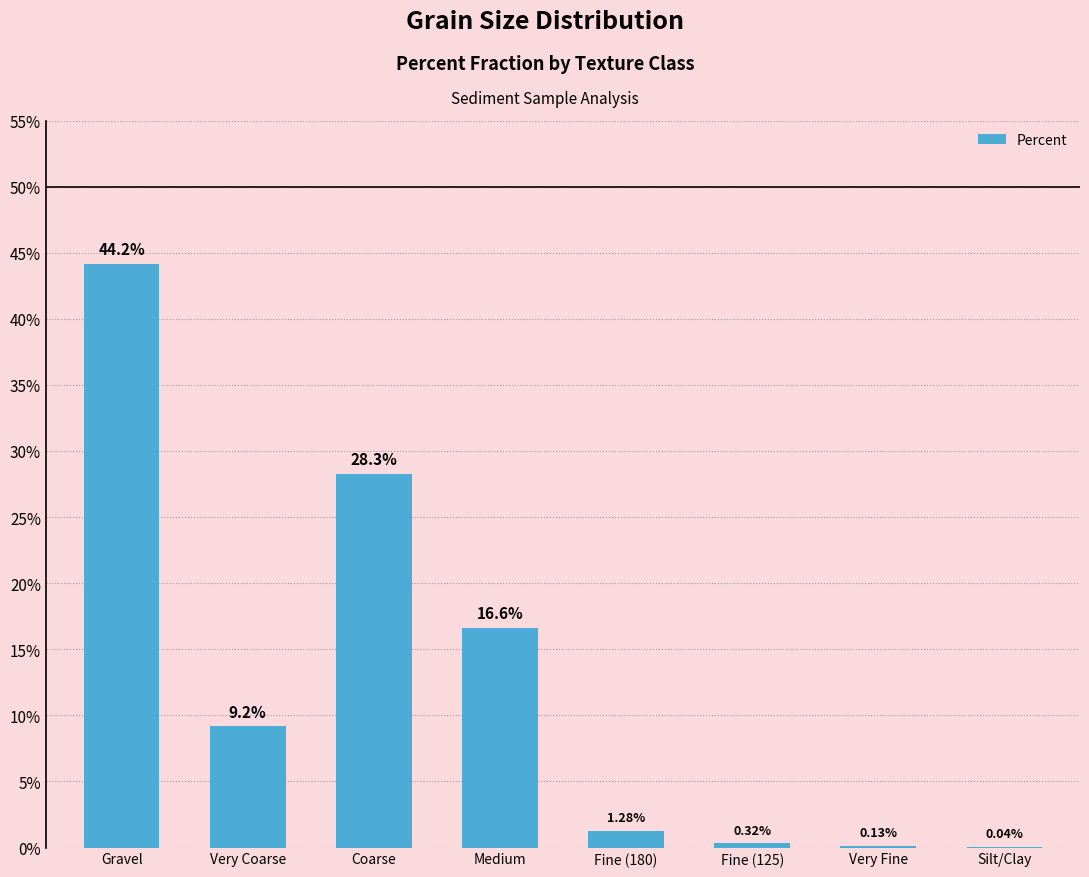

Where is the data nearest to the value 22?

Medium